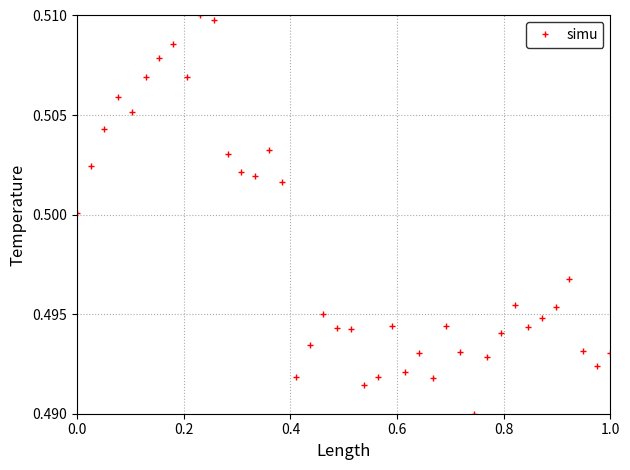

True or false: the data has more than 1 interior local peaks.

True